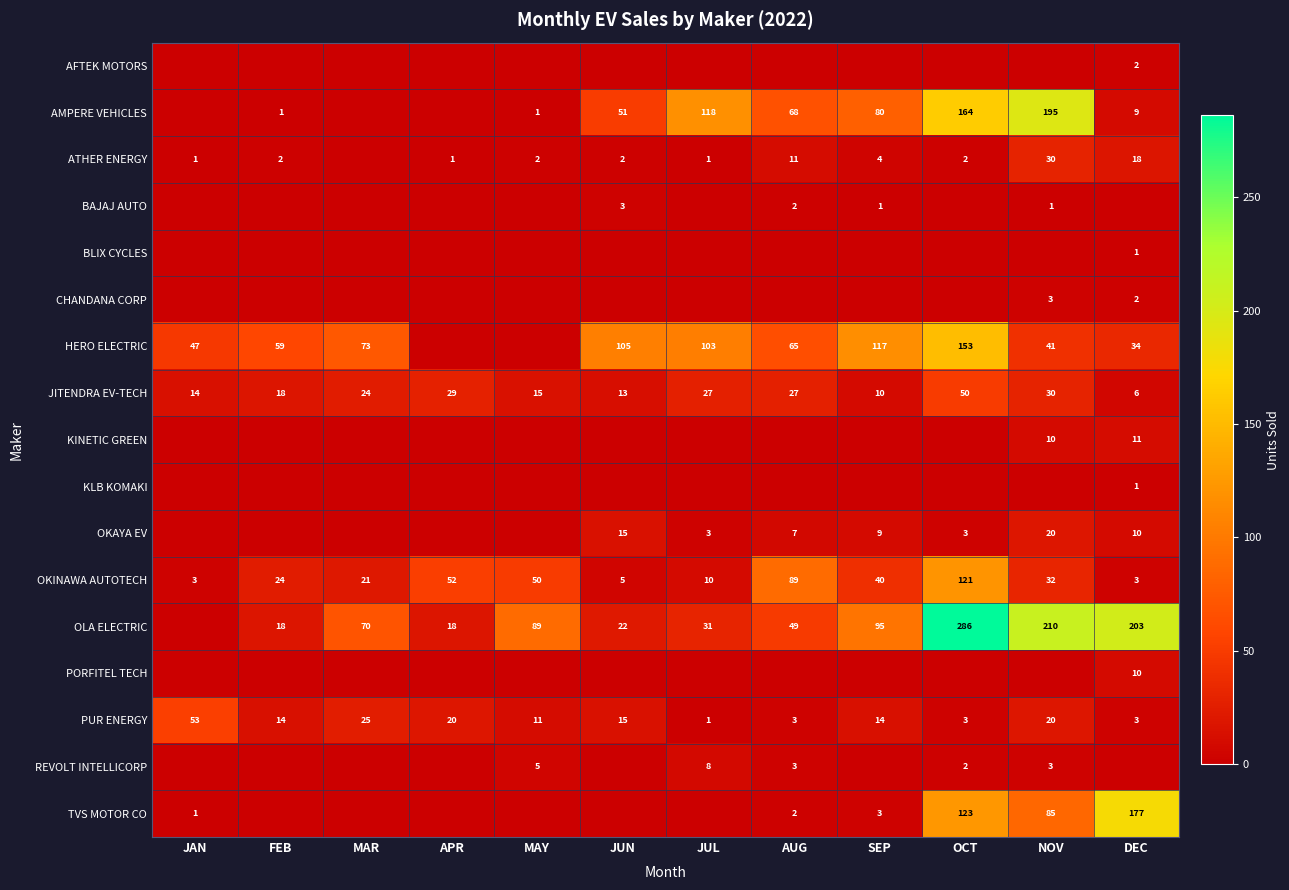

Where is PUR ENERGY nearest to the value 27?

MAR